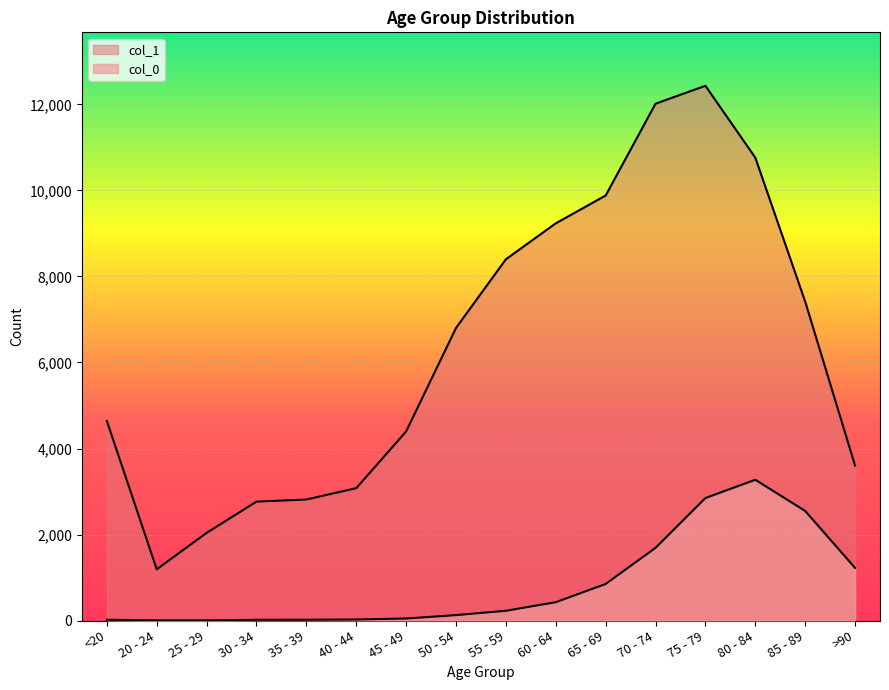

Is the value of col_1 at 25 - 29 greater than the value of col_0 at <20?

Yes